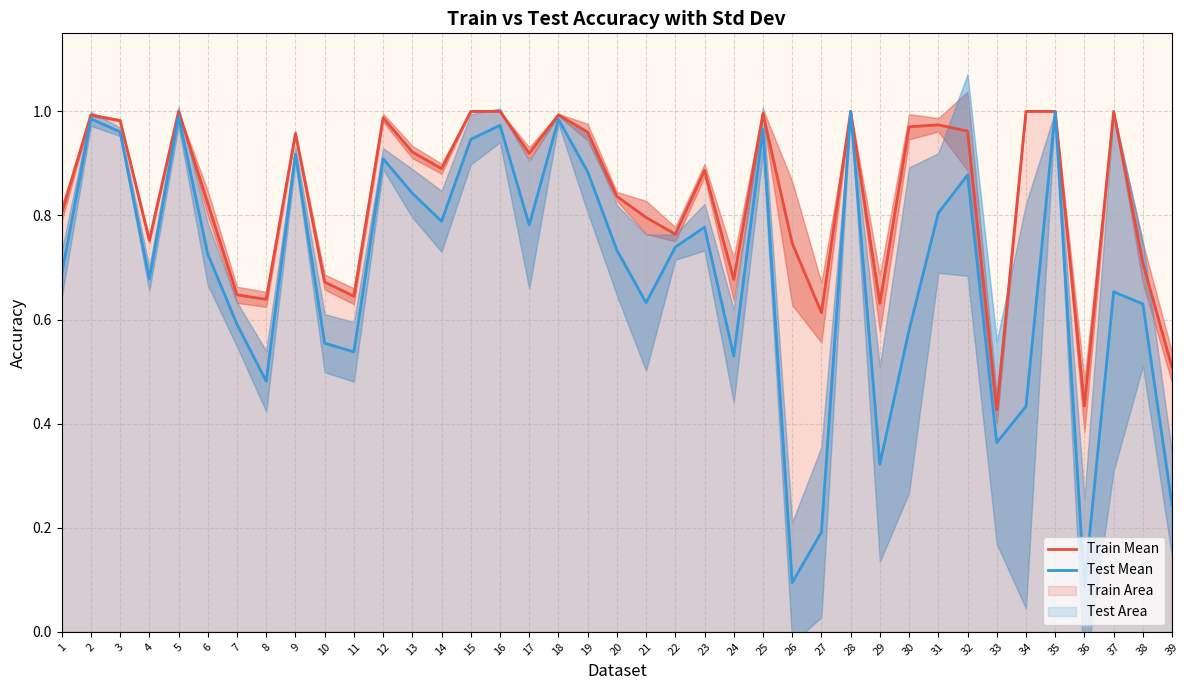

At which label is Train Mean closest to 0?

33